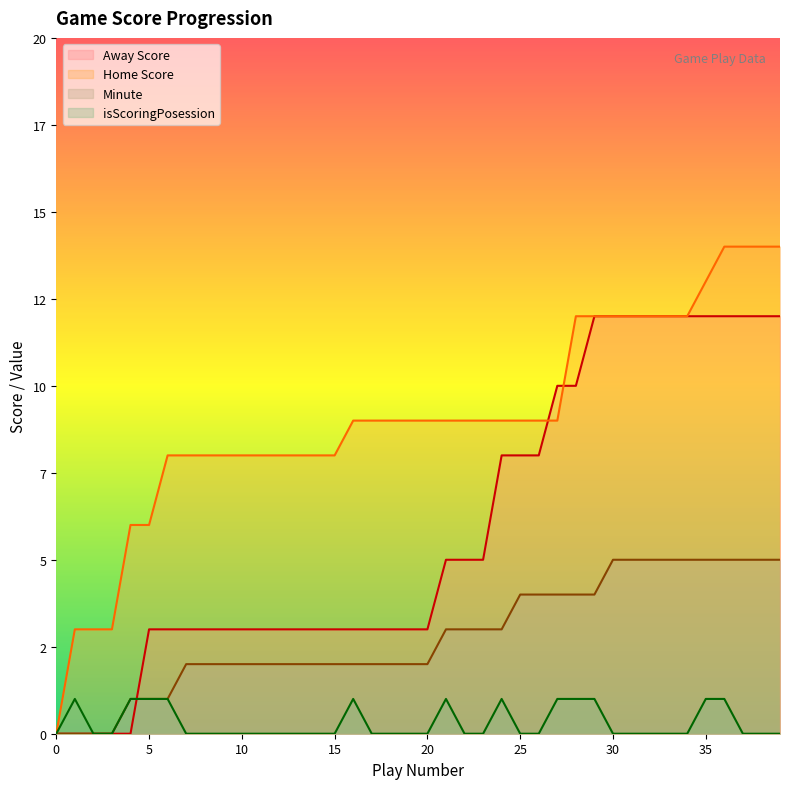

What are all the series names shown in the legend?

Away Score, Home Score, Minute, isScoringPosession